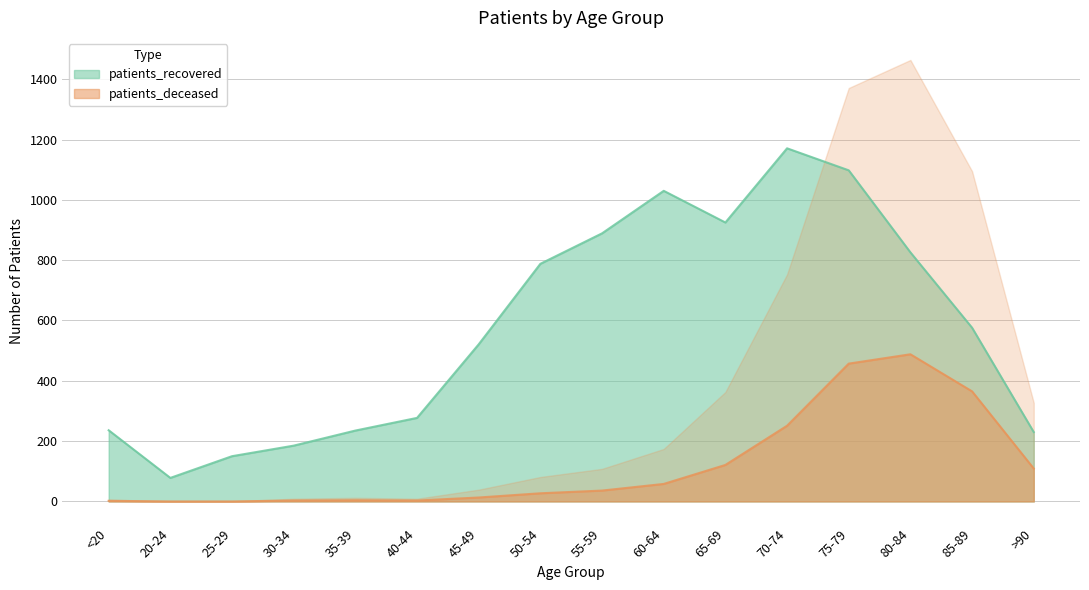

Where is patients_deceased nearest to the value 244?

70-74